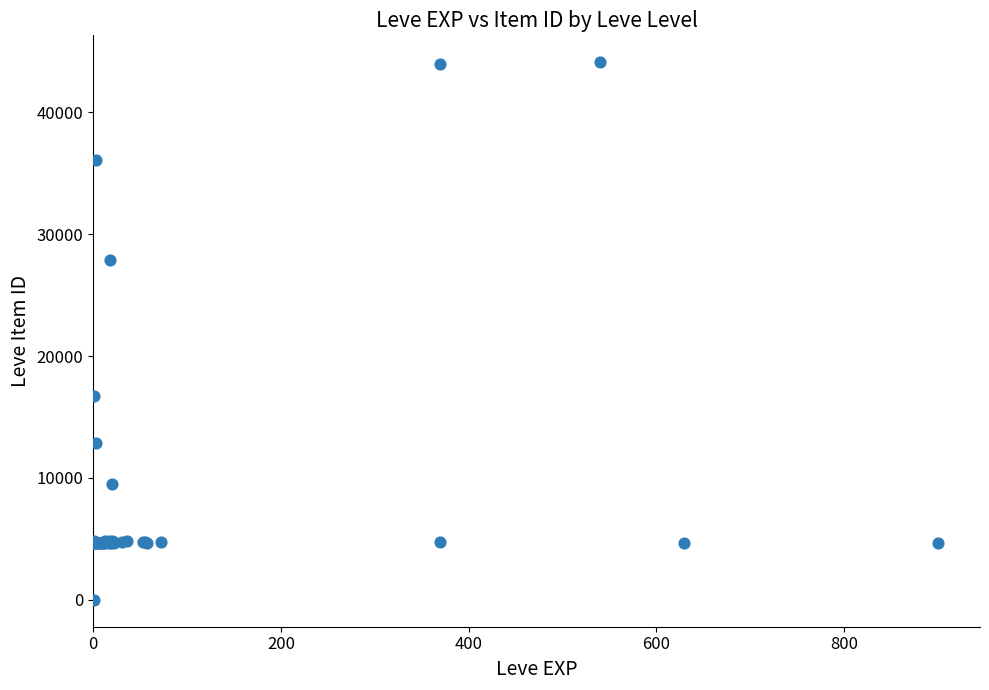

What Y value in the scatter plot is closest to 22050?

16734